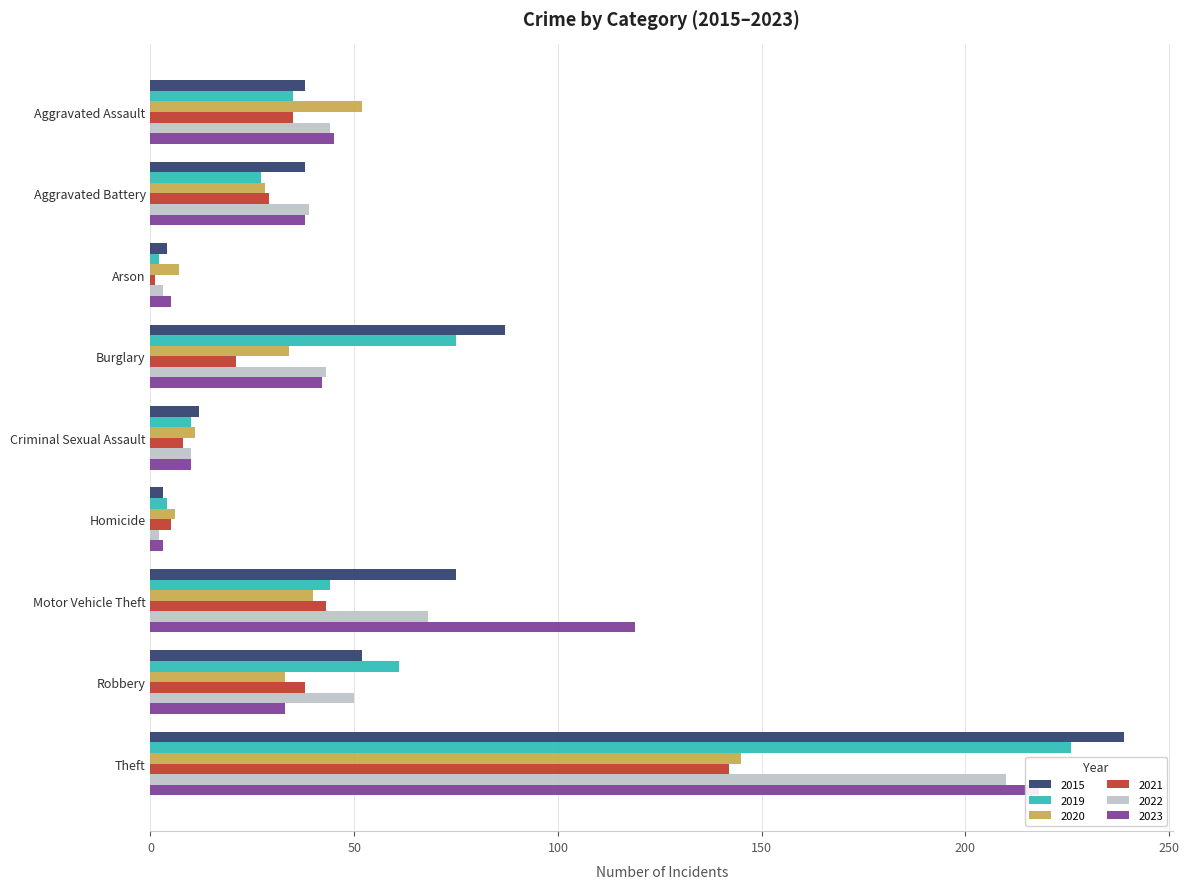

Does the chart contain stacked bars?

No